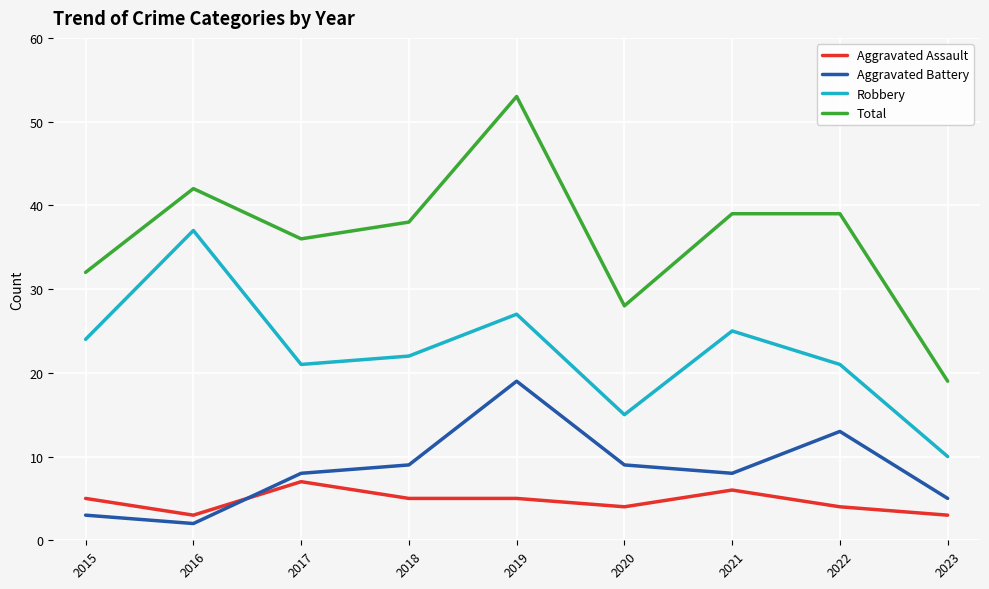

Does the chart display data point markers on the line(s)?

No